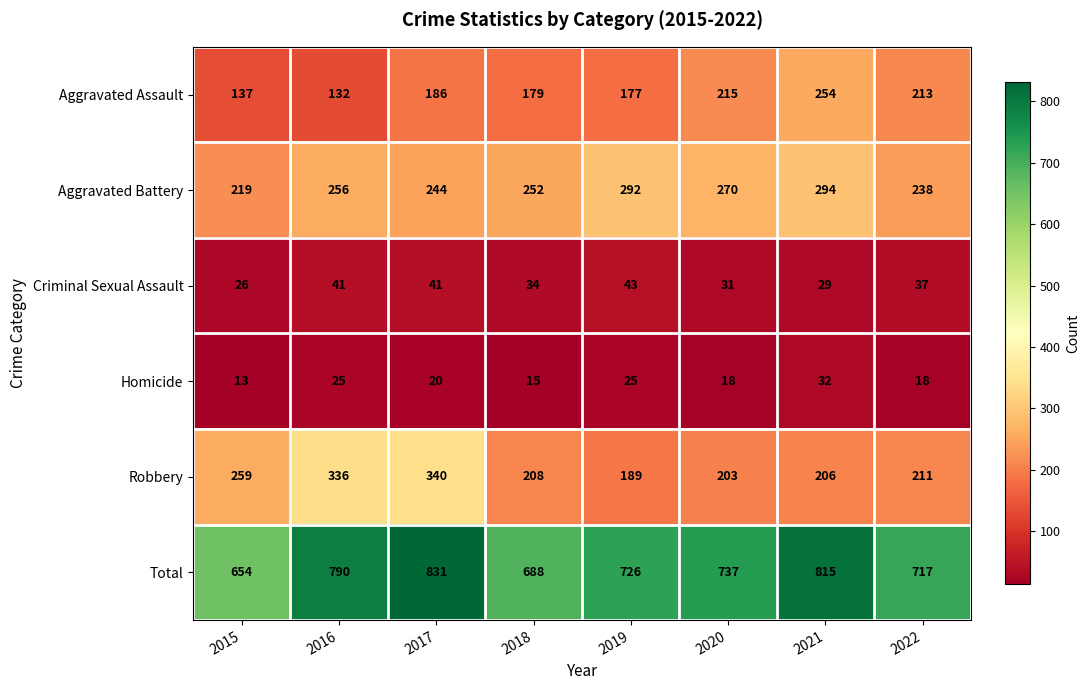

What is the sum of the Aggravated Battery values at 2020 and 2021?

564